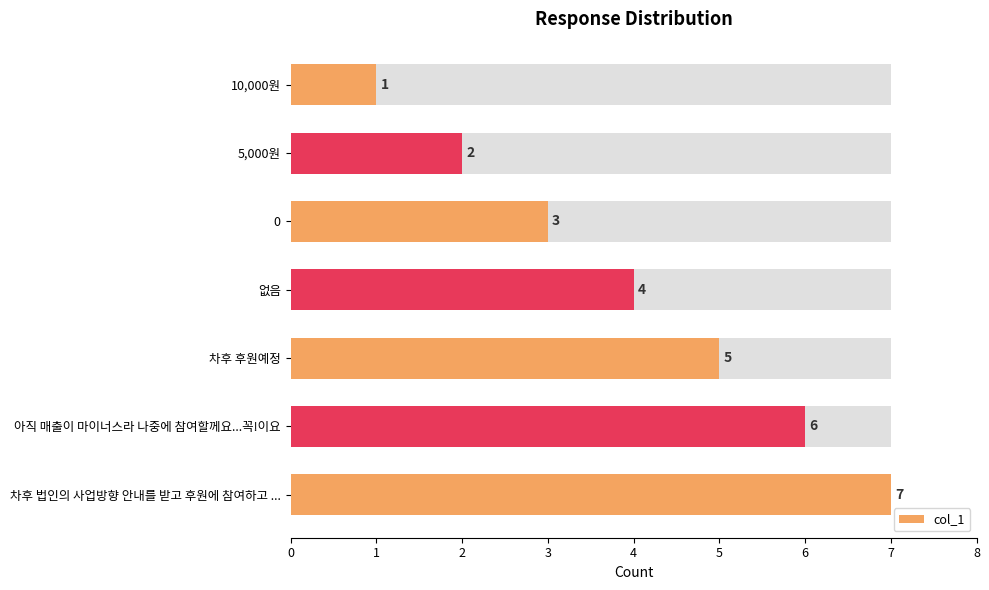

What is the ratio of the value at 0 to the value at 차후 후원예정?

0.6